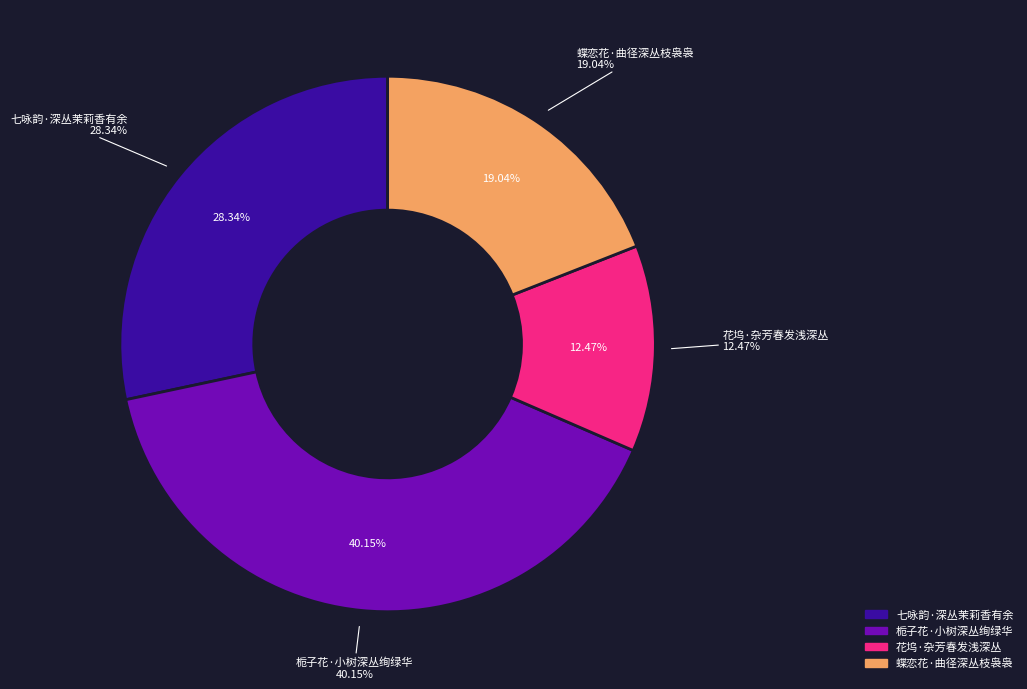

Is there a majority slice in this chart?

No